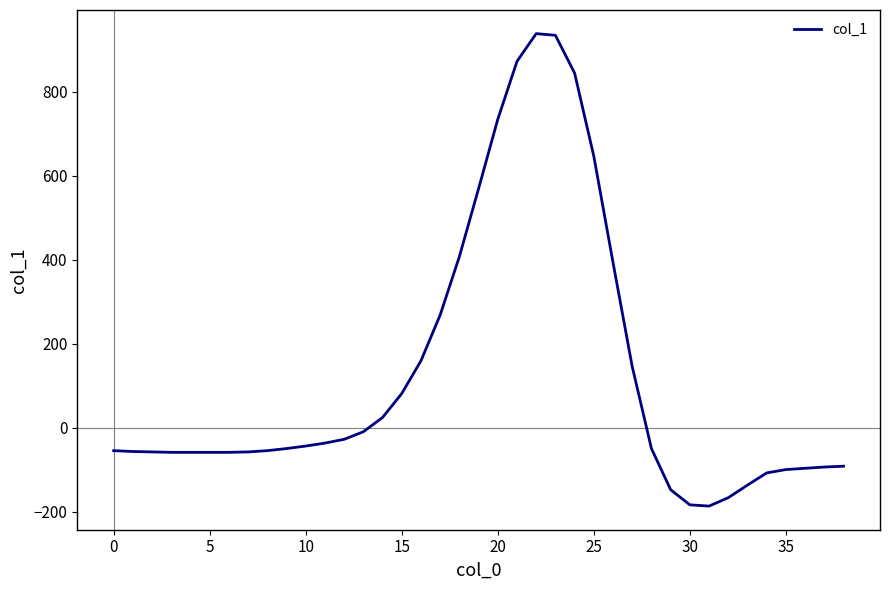

What is the maximum value shown in the chart?

938